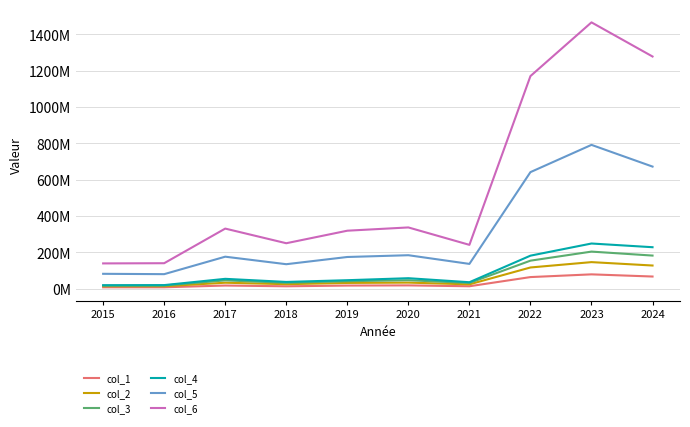

Does the chart display data point markers on the line(s)?

No